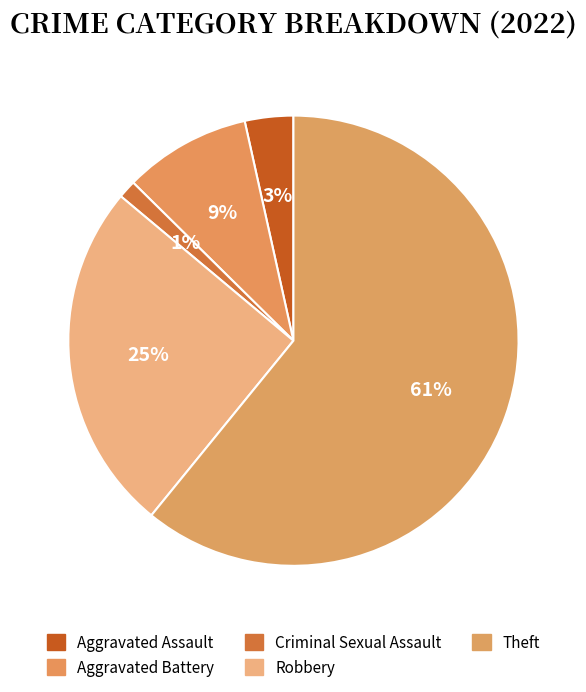

How many slices are in this pie chart?

5